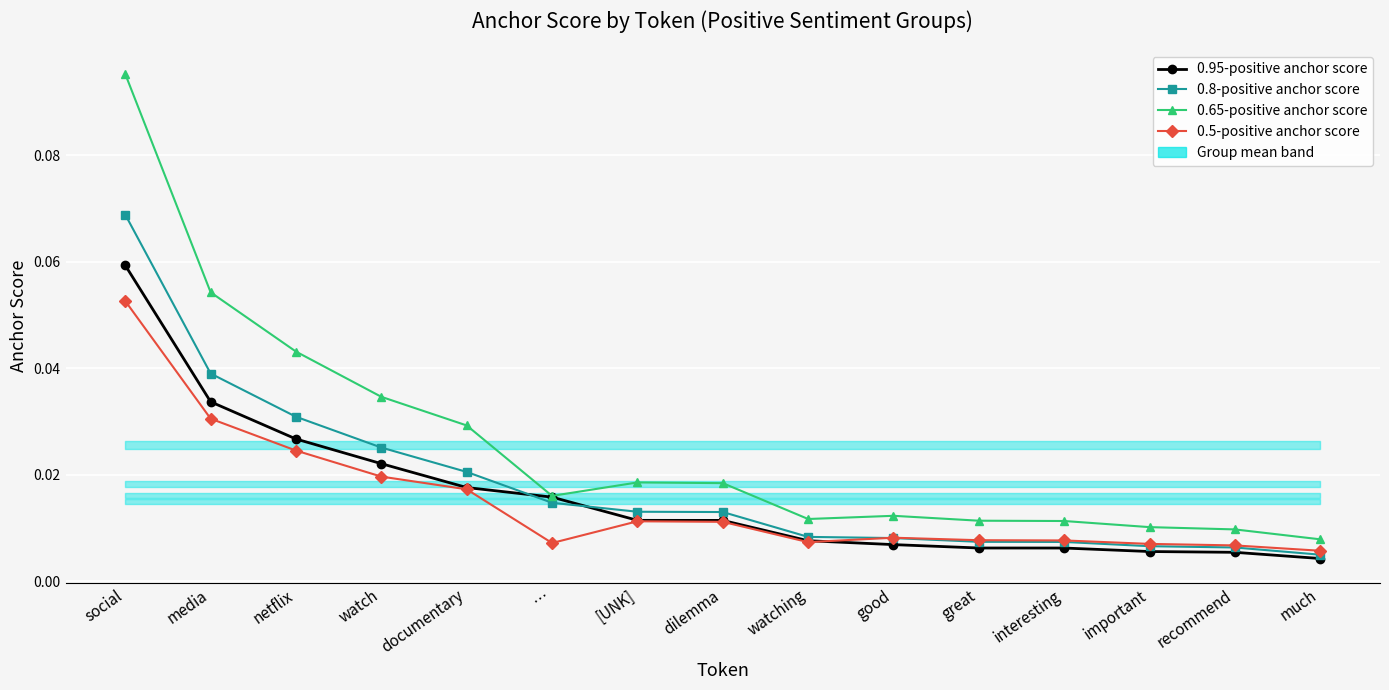

Rank the series by their maximum value, from lowest to highest.

0.5-positive anchor score, 0.95-positive anchor score, 0.8-positive anchor score, 0.65-positive anchor score